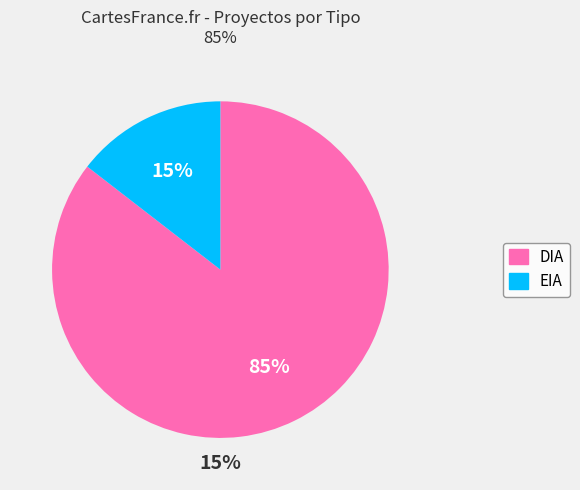

True or false: DIA accounts for 85% of the total.

True